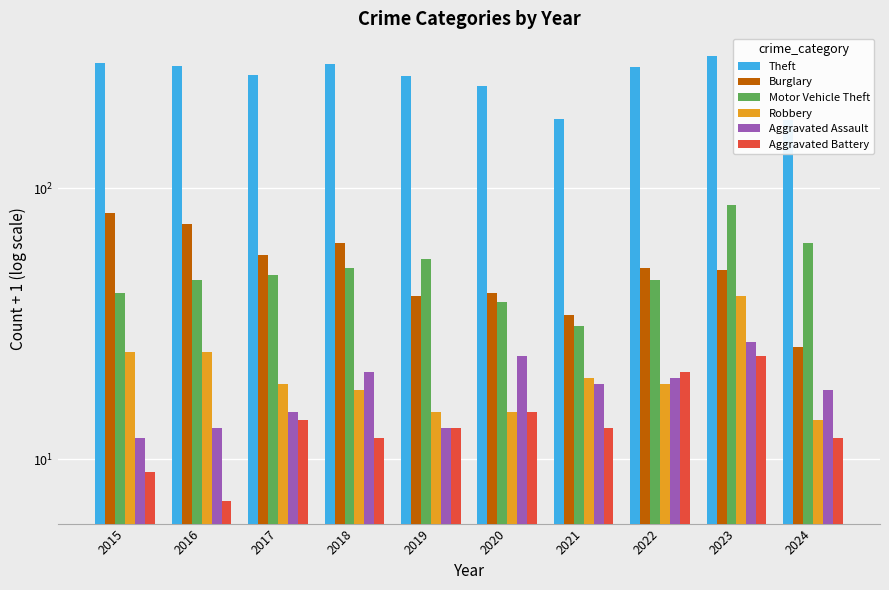

At which label does Motor Vehicle Theft reach its peak?

2023